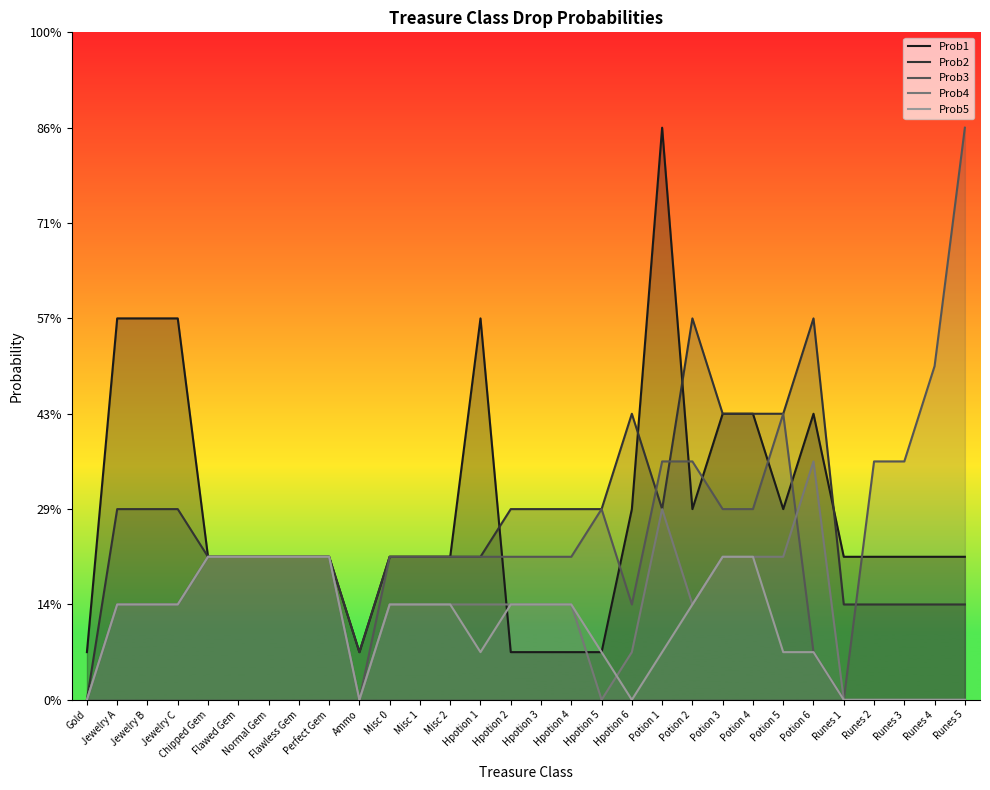

Count the number of categories in the chart.

30